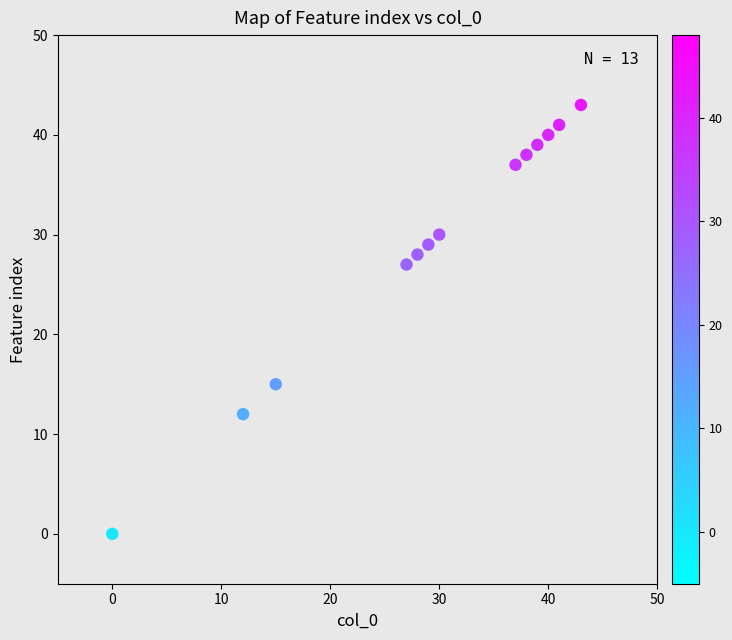

What is the range of Y values (max minus min)?

43